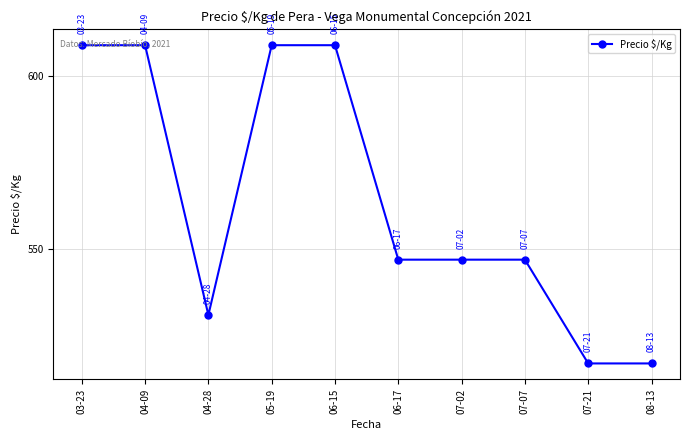

What is the value of the 10th point from the left?

517